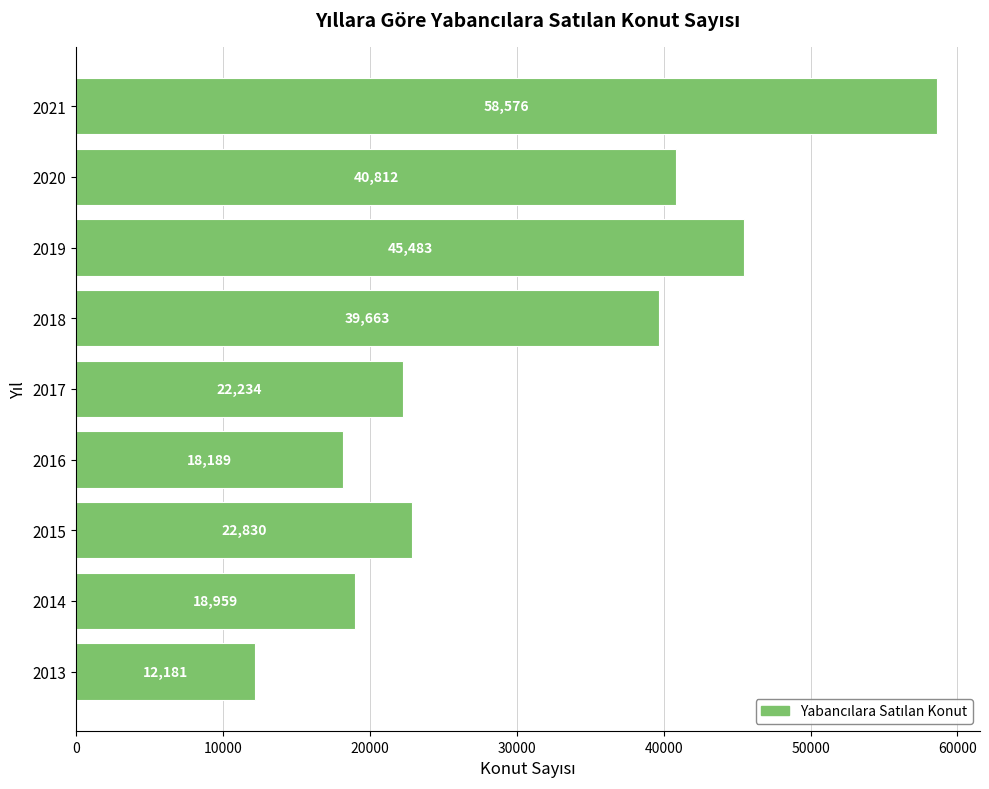

What is the difference between the maximum and minimum values?

46395